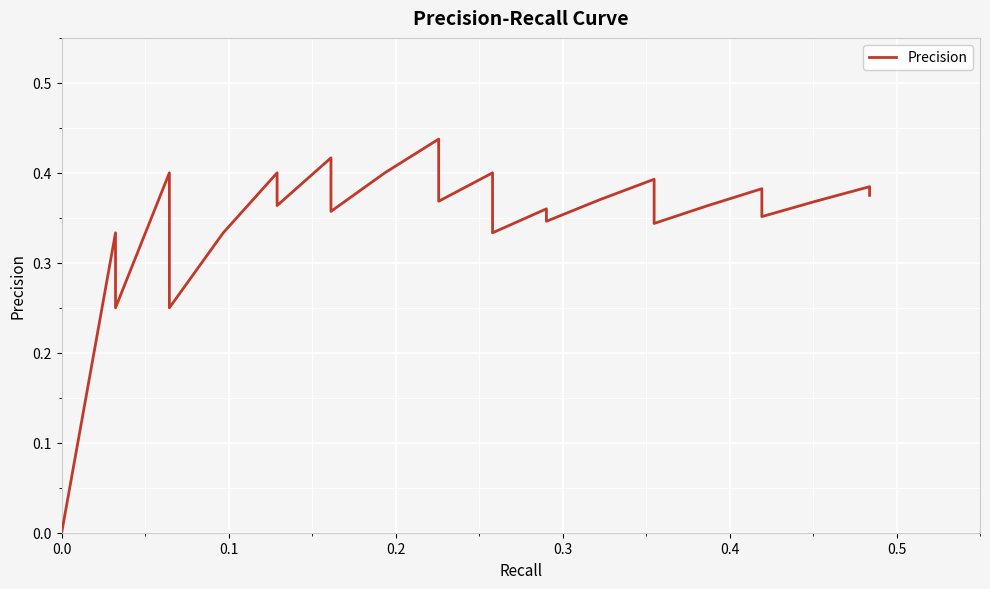

How many values exceed 0?

38